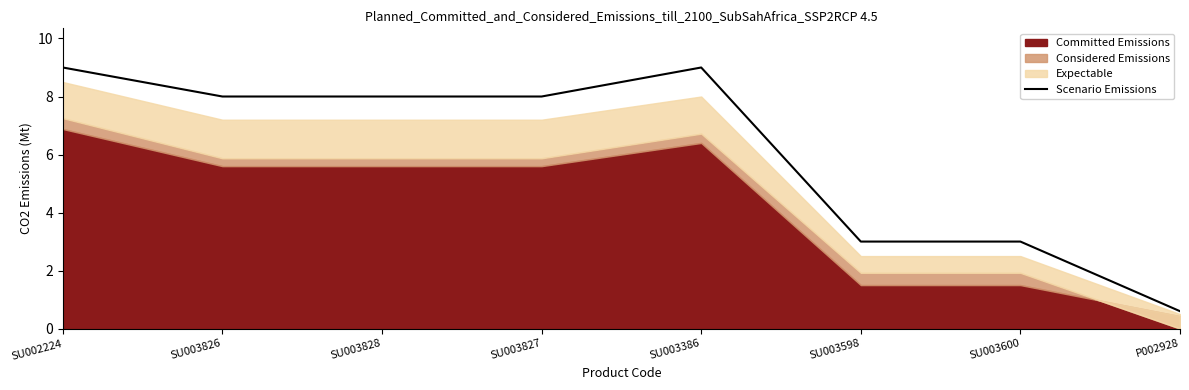

The value of Scenario Emissions at SU003827 is 8.0. True or false?

True